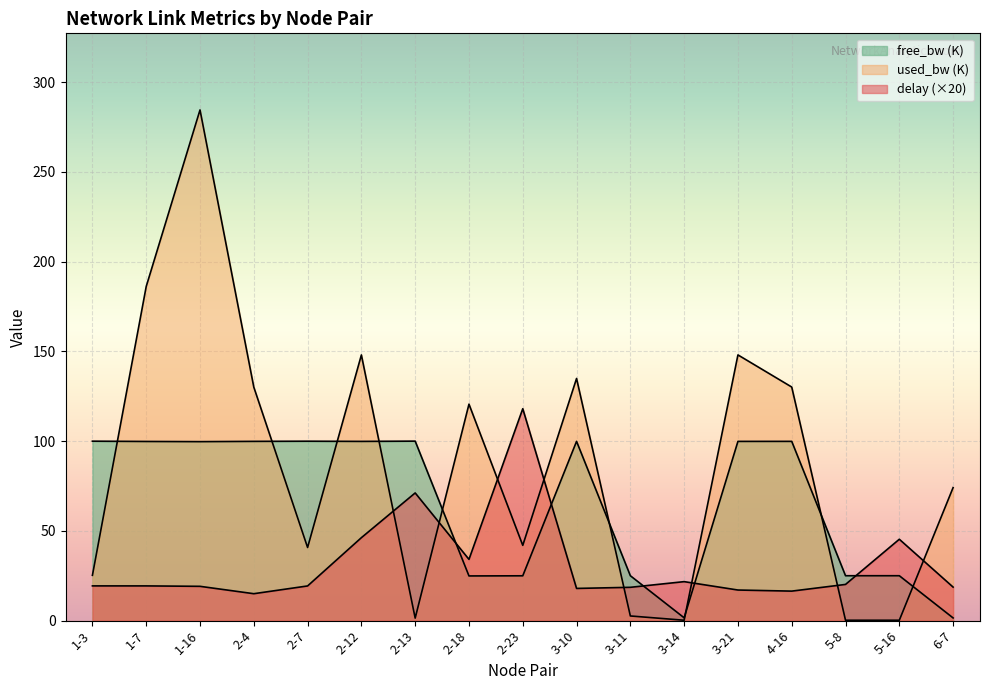

What is the difference between the highest and lowest values at 3-14?

21.5